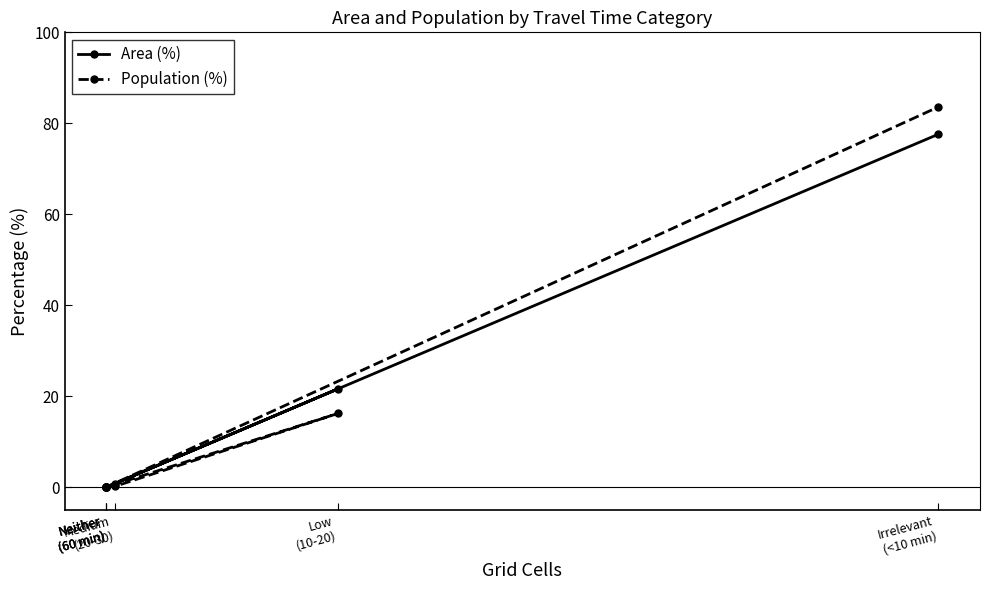

The Population (%) series shows 0.0 at Neither
(60 min). True or false?

True